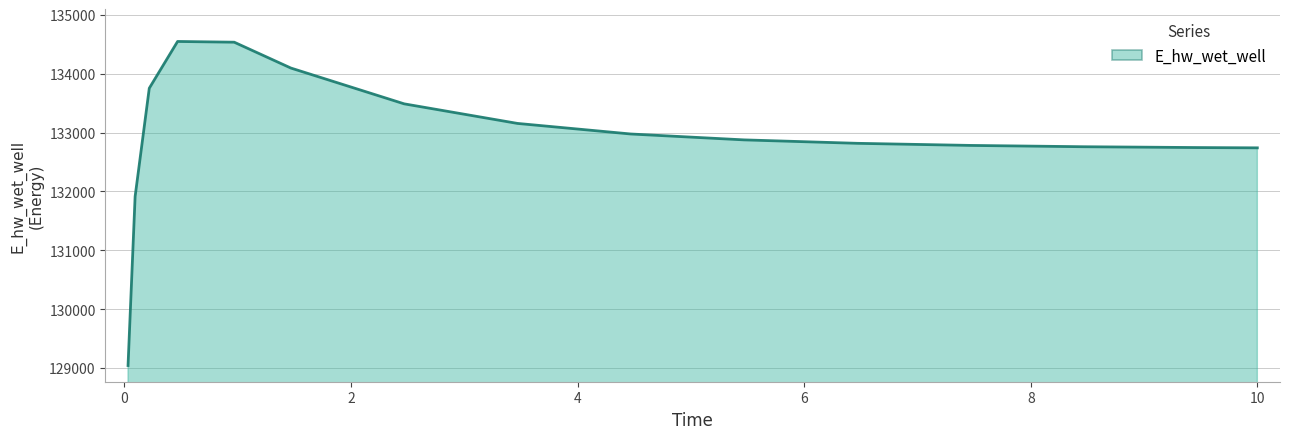

What is the greatest value displayed?

134548.7